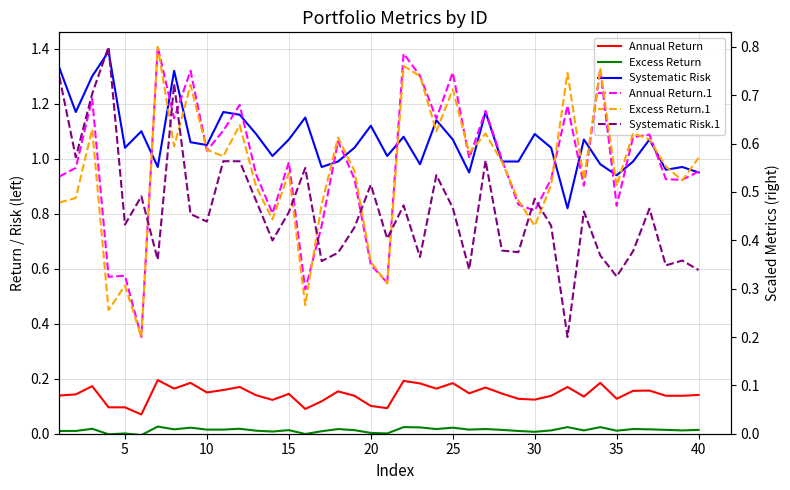

Which has a higher value, 30 or 30?

30